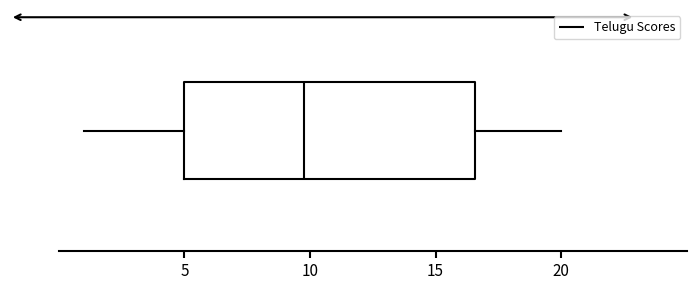

Read this box plot against the x-axis: the position of the median line, the range covered by the box, and the ends of both whiskers. The values are not printed on the chart, so give them approximately, as read against the axis.

median 10.0, box 5.0 to 16.5, whiskers 1.0 to 20.0